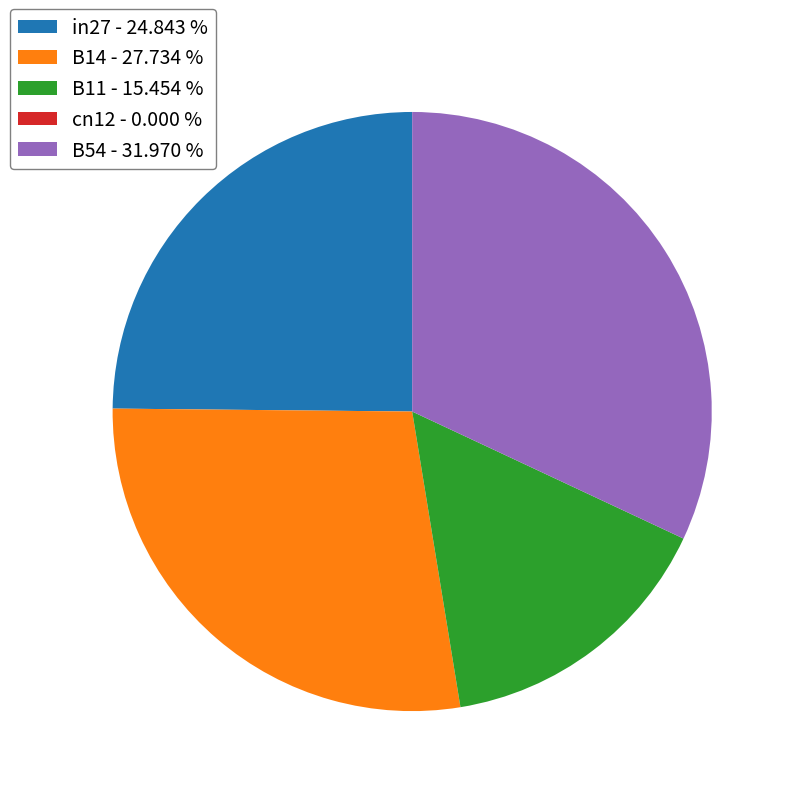

Combined, do B54 - 31.970 % and B11 - 15.454 % account for over 50%?

No